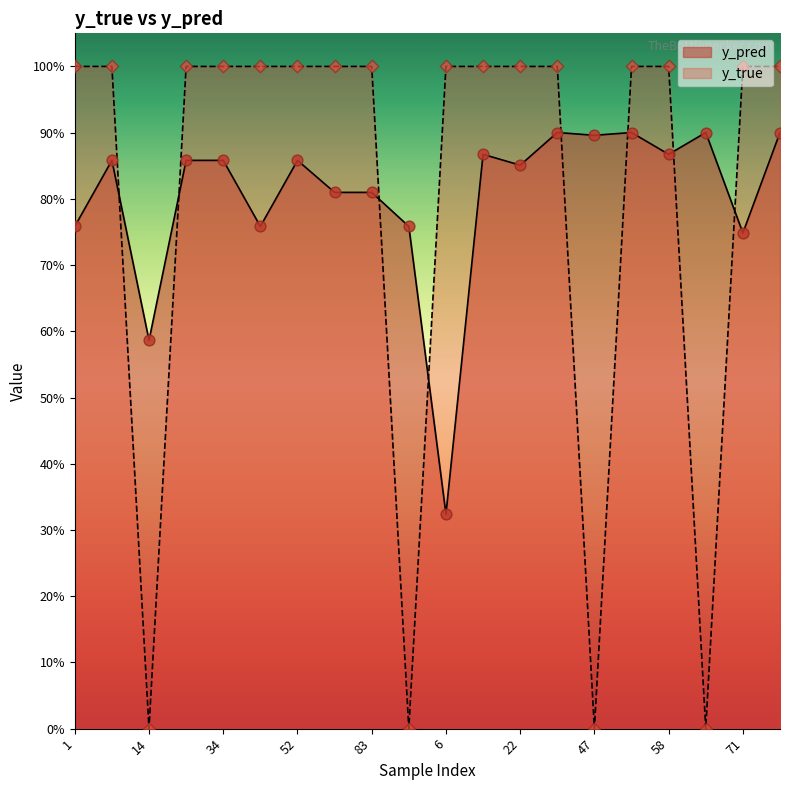

At how many categories does at least one series exceed 0?

20